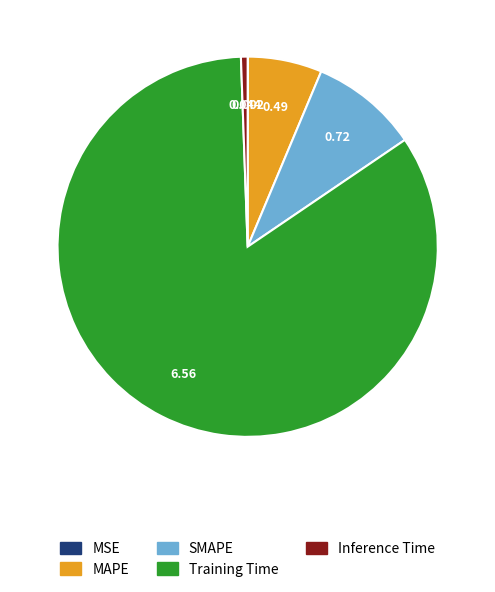

Is there any slice that represents more than half of the pie?

Yes